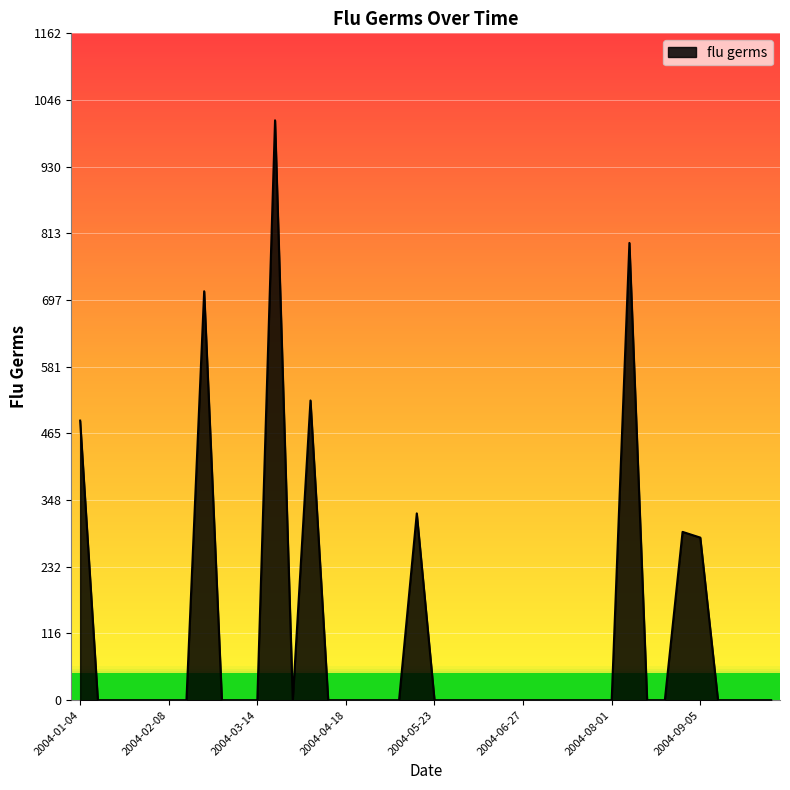

Reading left to right, extract all data points from this chart.

487.4	0.0	0.0	0.0	0.0	0.0	0.0	712.9	0.0	0.0	0.0	1010.9	0.0	522.5	0.0	0.0	0.0	0.0	0.0	325.6	0.0	0.0	0.0	0.0	0.0	0.0	0.0	0.0	0.0	0.0	0.0	797.1	0.0	0.0	293.4	283.4	0.0	0.0	0.0	0.0